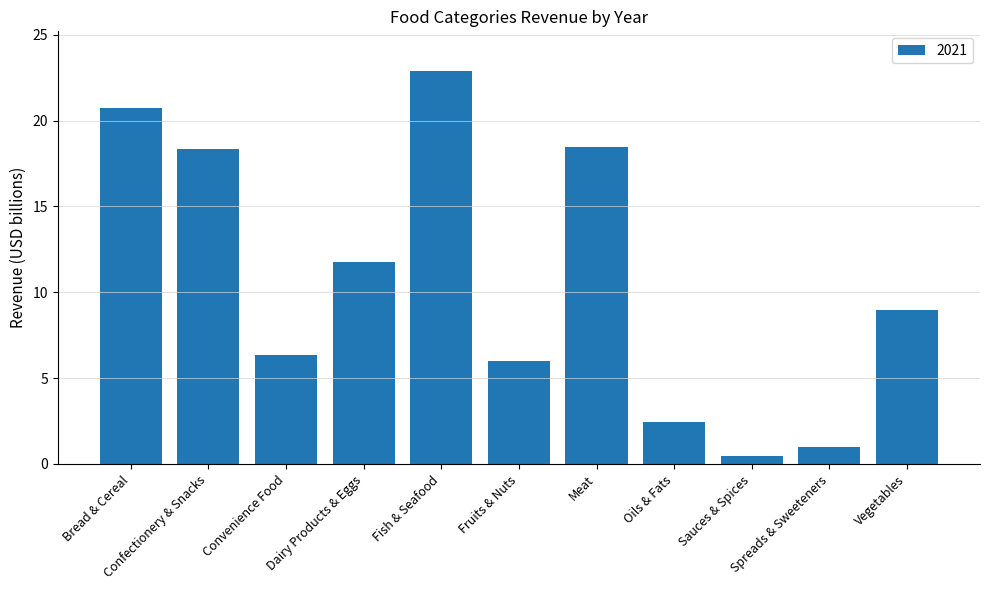

What is the value of the 7th bar from the left?

18.5